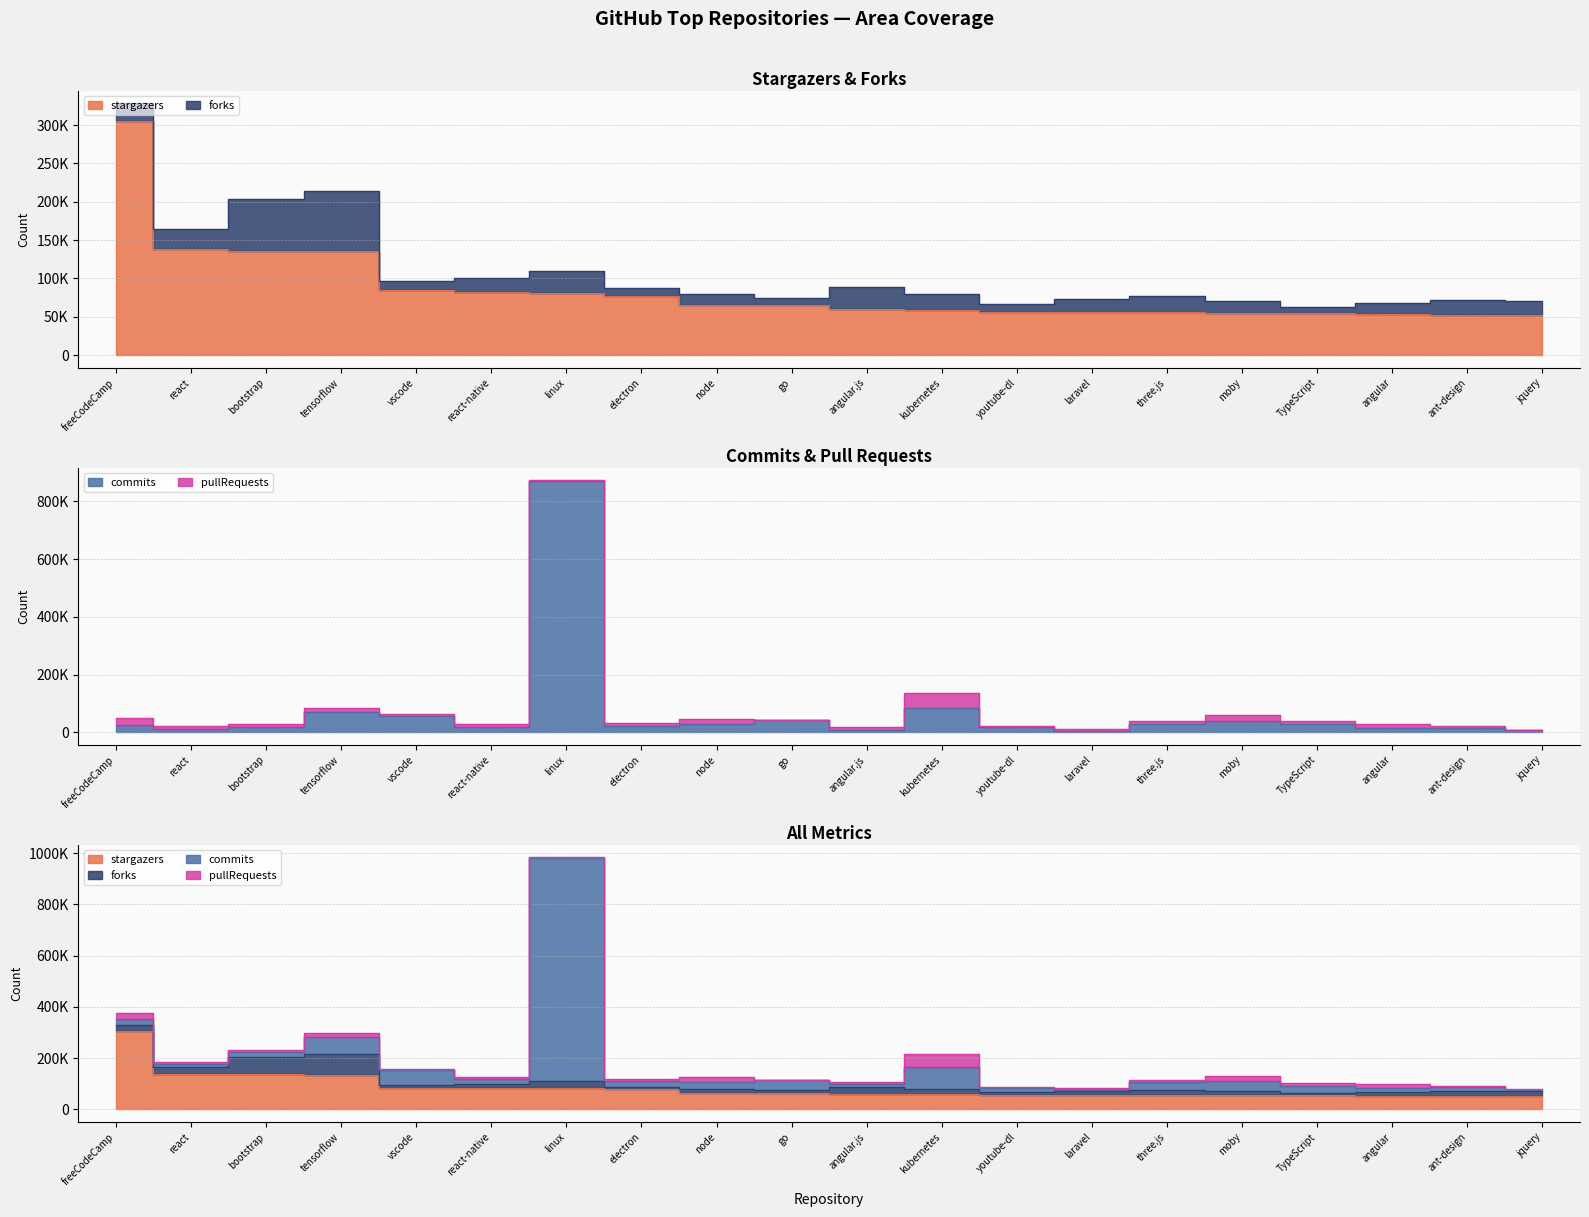

True or false: stargazers has more than 1 points higher than both neighbors.

False